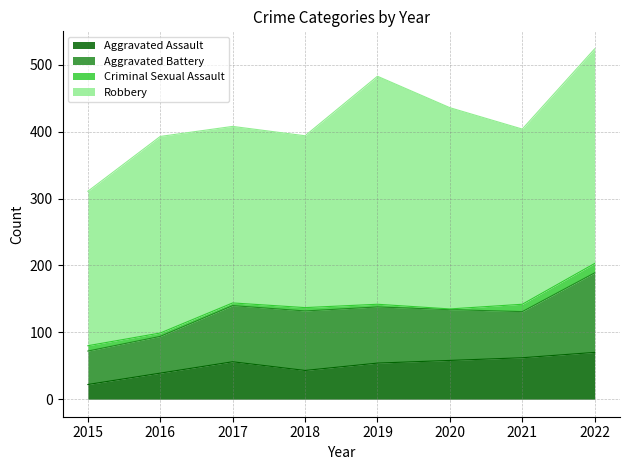

True or false: Aggravated Battery and Robbery cross at least once.

False